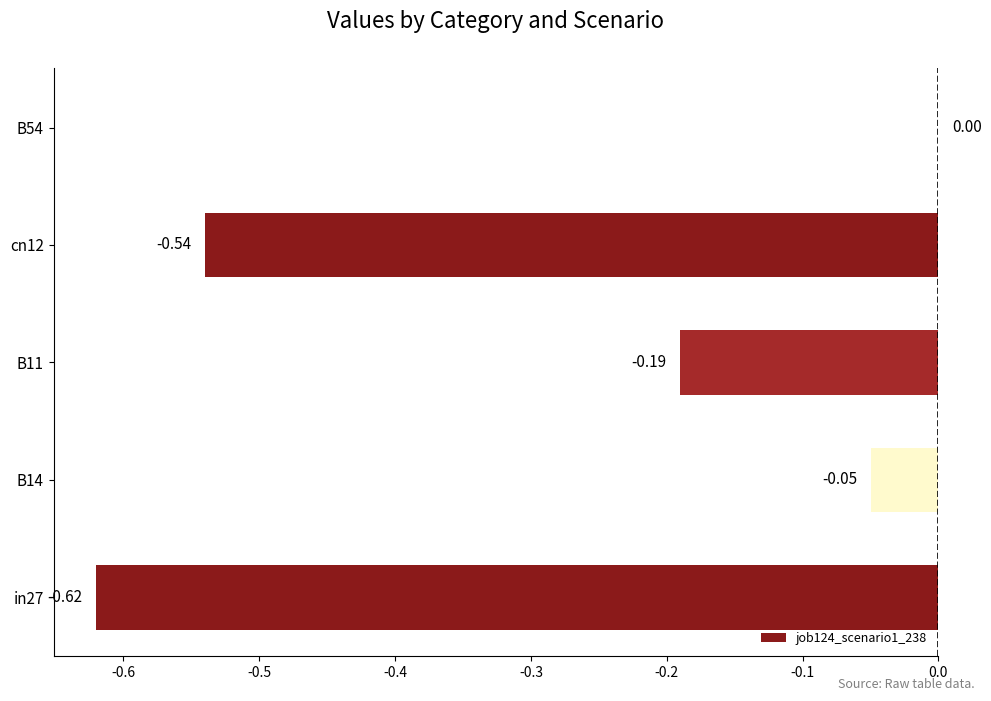

Count the number of data series in this chart.

1